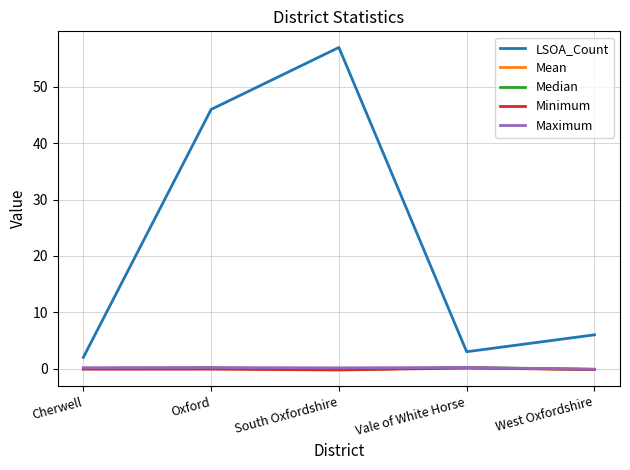

Which series changed the most between Cherwell and South Oxfordshire?

LSOA_Count